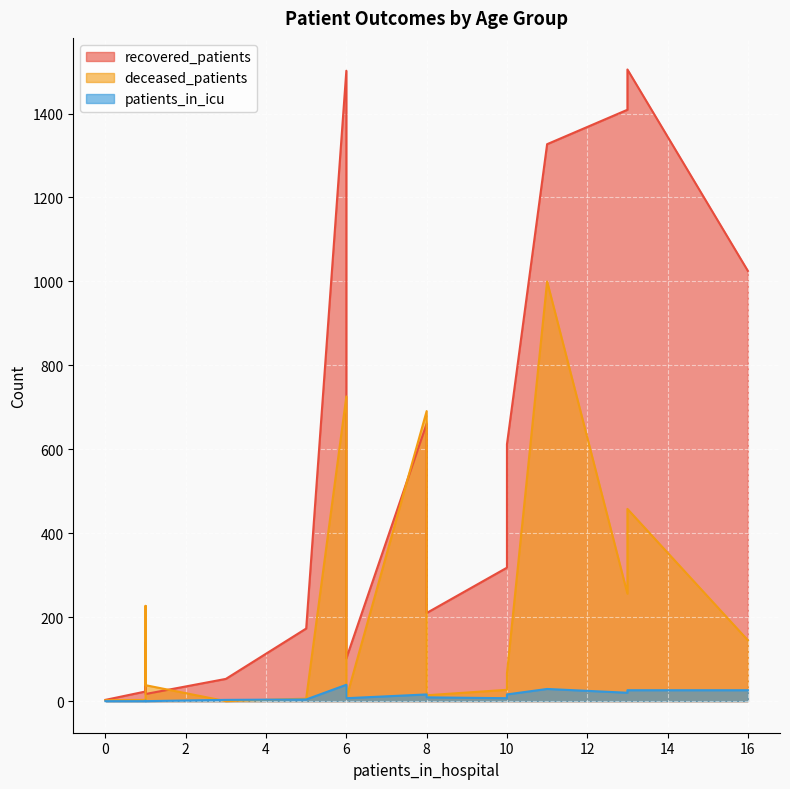

Rank the series by their maximum value, from lowest to highest.

patients_in_icu, deceased_patients, recovered_patients